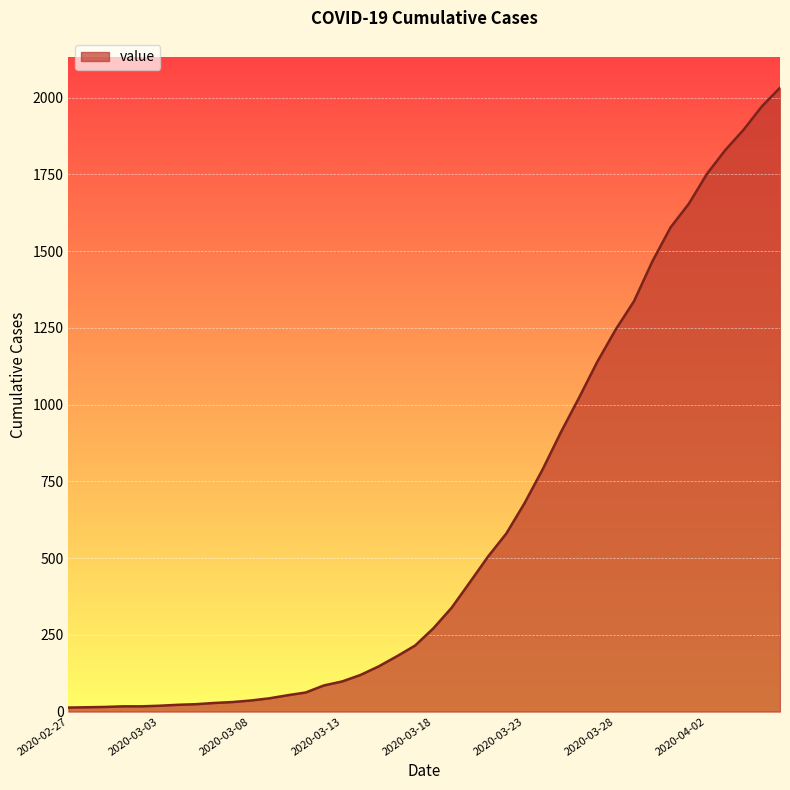

What is the greatest value displayed?

2032